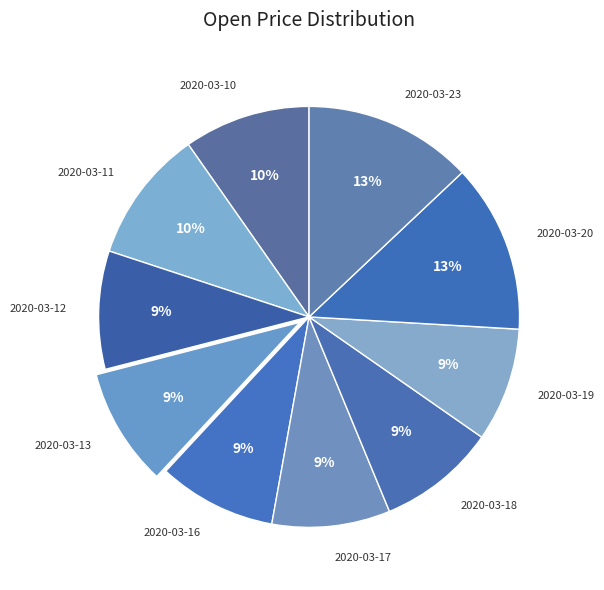

Is it true that 2020-03-20 is 13% of the pie?

True